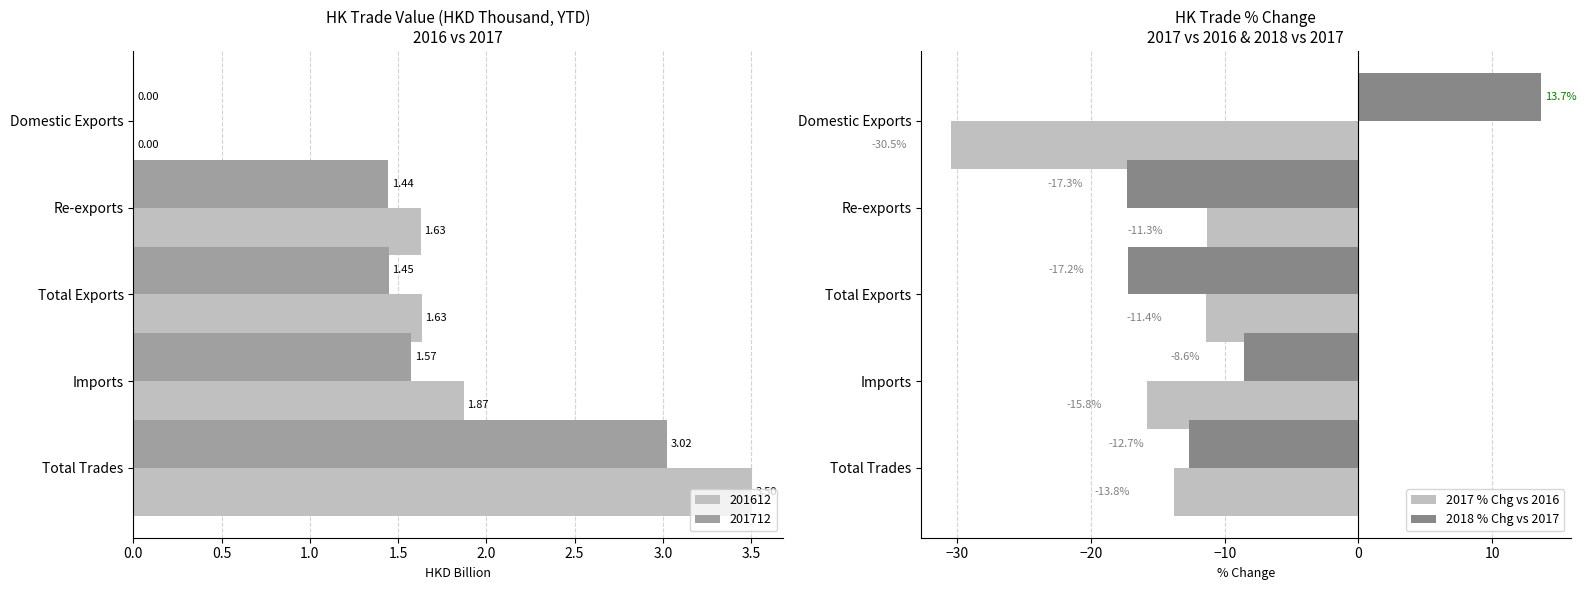

Is the value of 2017 % Chg vs 2016 at Total Exports greater than the value of 2018 % Chg vs 2017 at Imports?

No